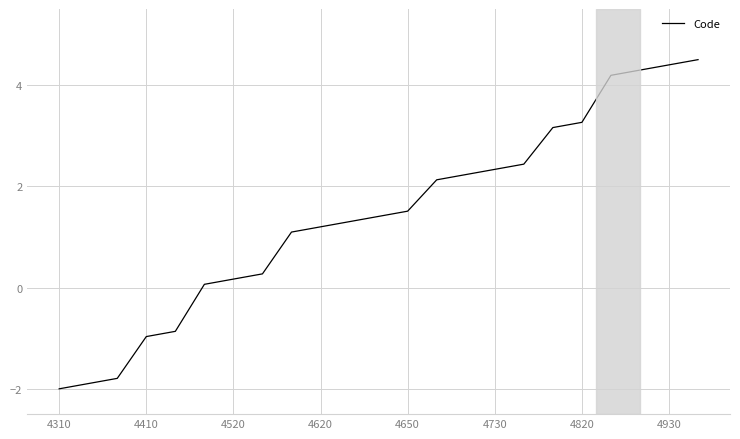

What is the greatest value displayed?

4.5